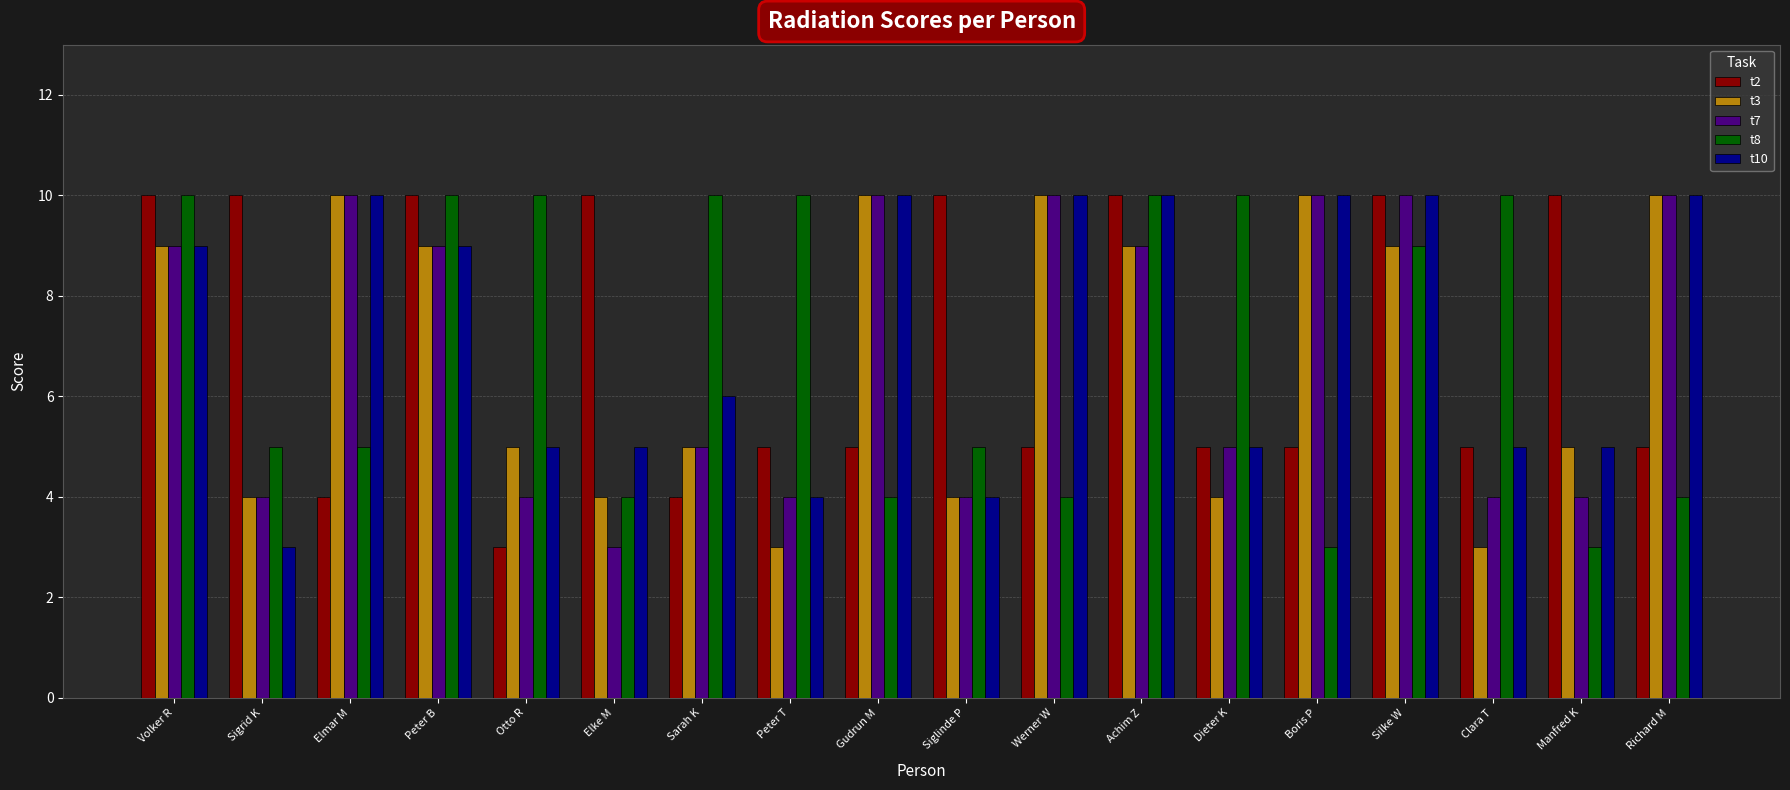

What is the difference between the highest and lowest values at Sarah K?

6